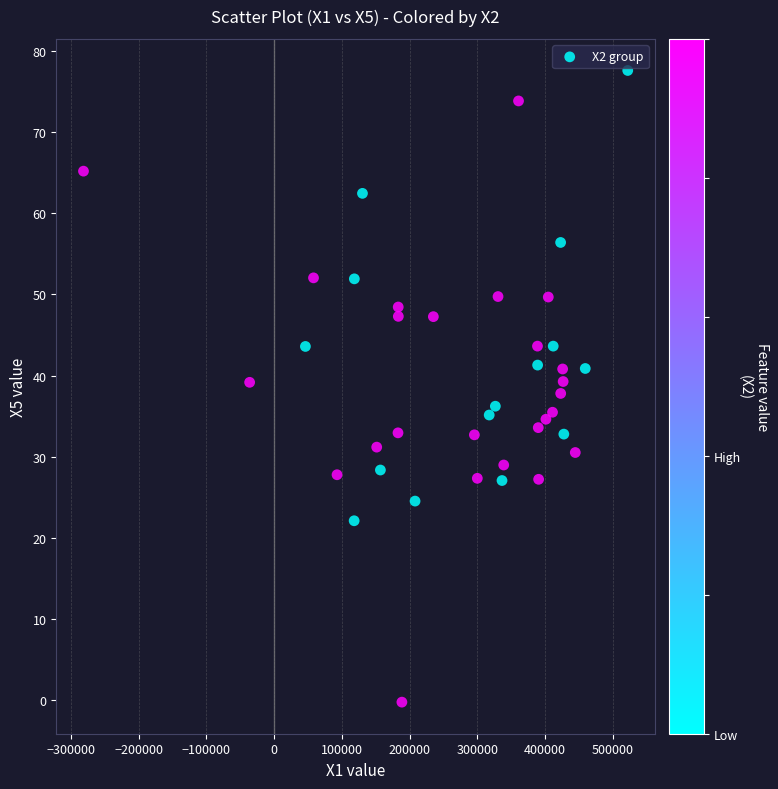

What is the range of Y values (max minus min)?

77.8